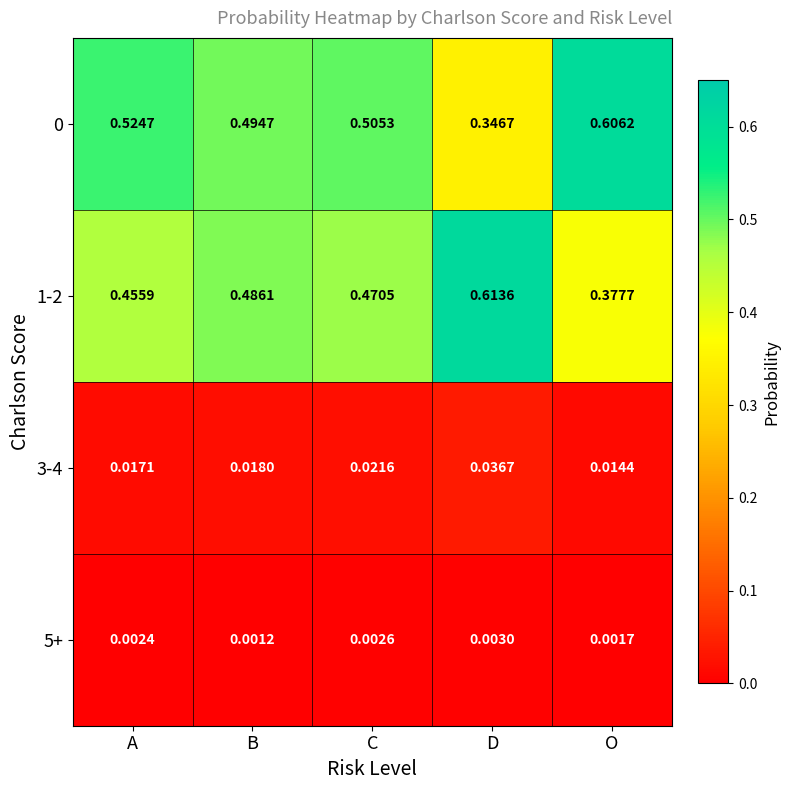

Rank the categories by 1-2 value from lowest to highest.

O, A, C, B, D